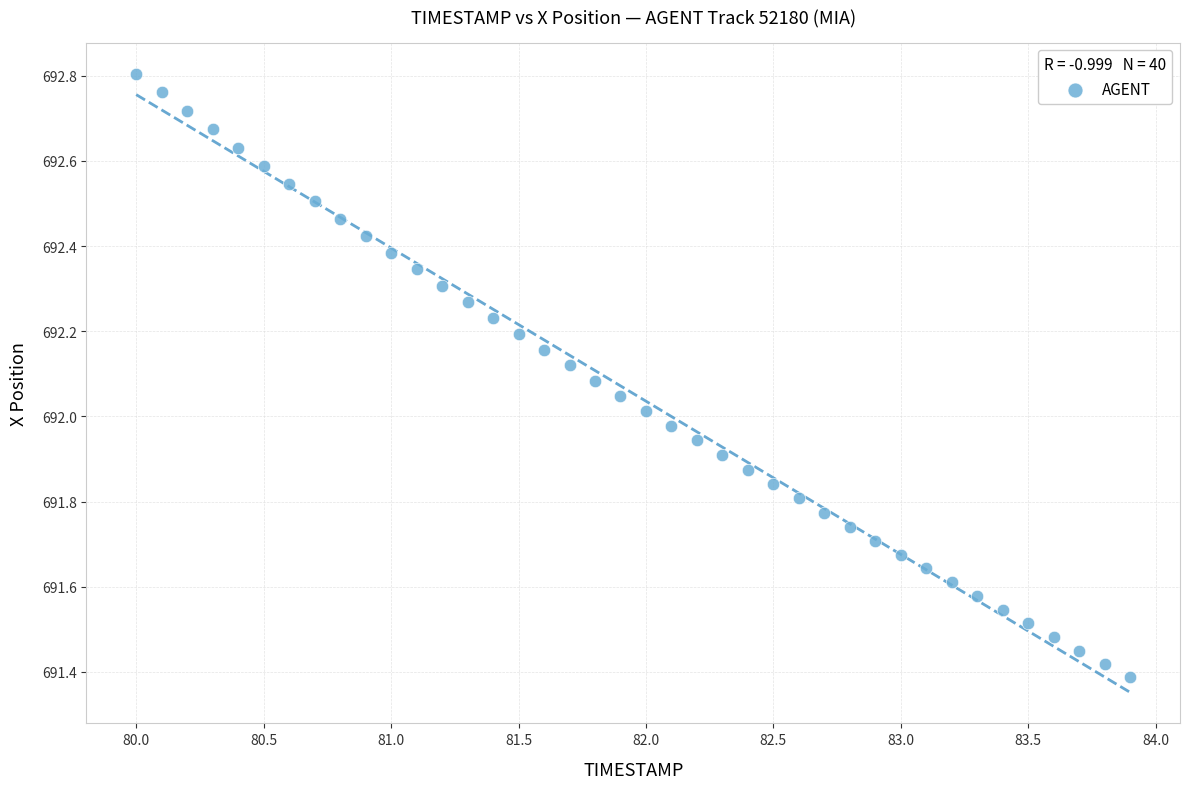

What is the range of X values (max minus min)?

3.9